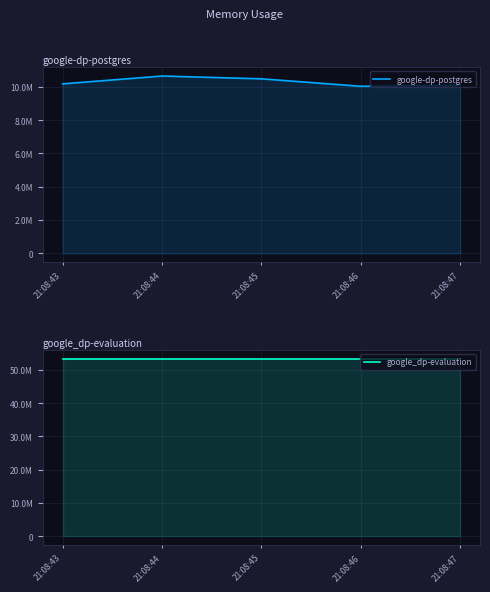

Does the chart have visible grid lines?

Yes